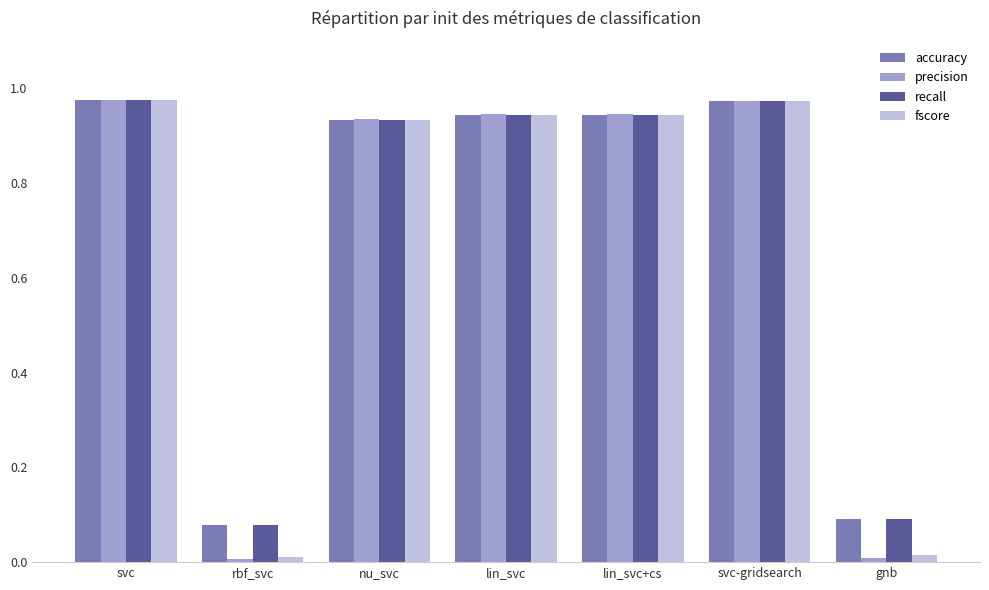

Which series has the largest range (max minus min)?

precision